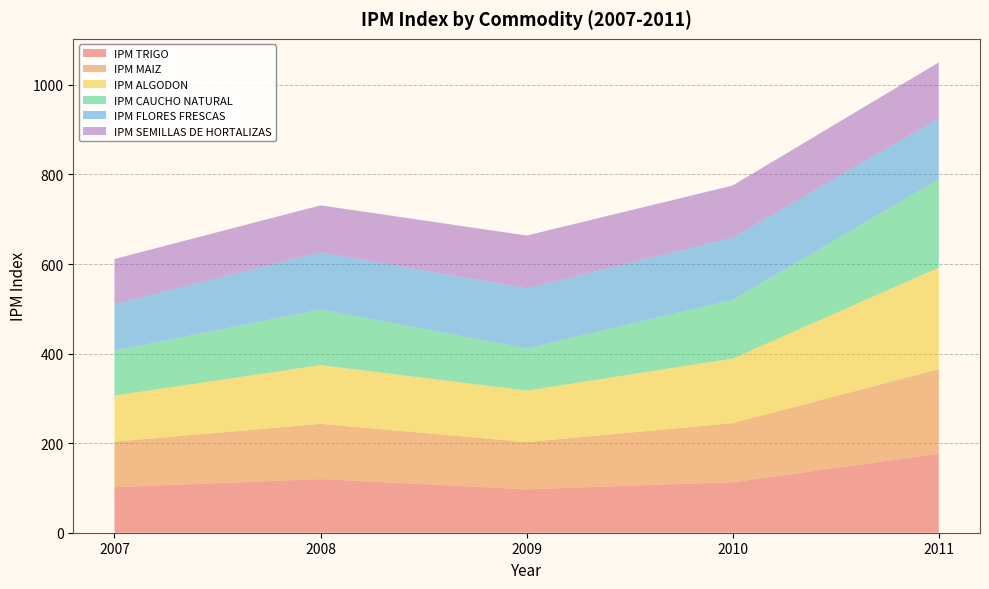

Reading left to right, what are all the values shown in this chart?

IPM TRIGO: 2007=101.6	2008=119.8	2009=96.9	2010=112.9	2011=176.3
IPM MAIZ: 2007=101.6	2008=123.3	2009=105.4	2010=131.8	2011=188.9
IPM ALGODON: 2007=103.1	2008=131.2	2009=115.1	2010=144.2	2011=227.0
IPM CAUCHO NATURAL: 2007=100.5	2008=124.5	2009=94.1	2010=131.4	2011=197.3
IPM FLORES FRESCAS: 2007=103.9	2008=127.1	2009=134.1	2010=138.6	2011=135.7
IPM SEMILLAS DE HORTALIZAS: 2007=100.6	2008=105.2	2009=118.1	2010=116.5	2011=125.2